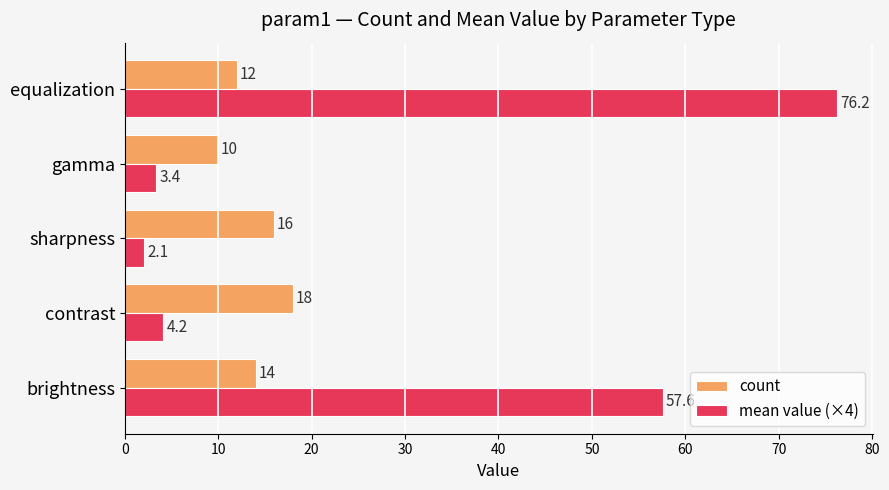

How many data points does each series have?

5